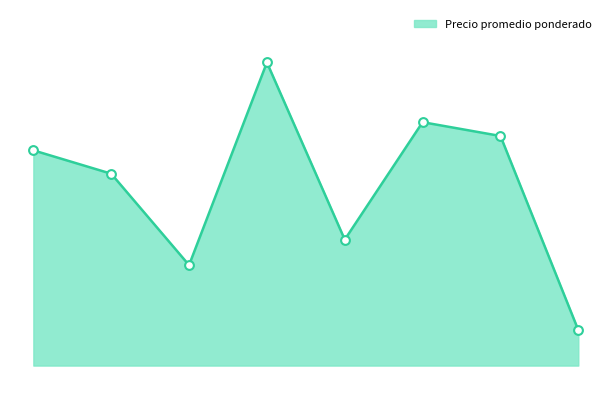

Does the chart have visible grid lines?

No